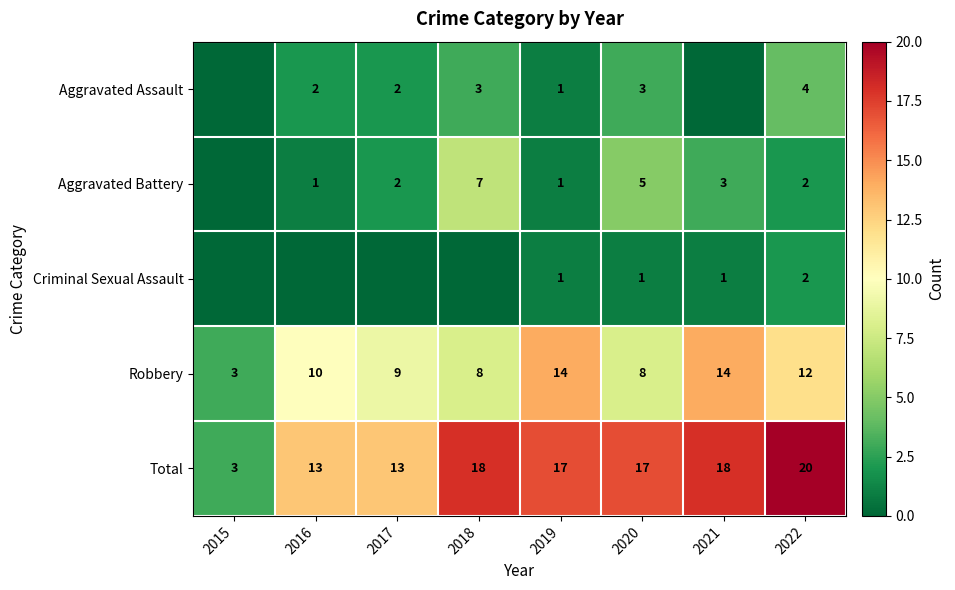

True or false: Aggravated Battery has a value of 2 at 2017.

True